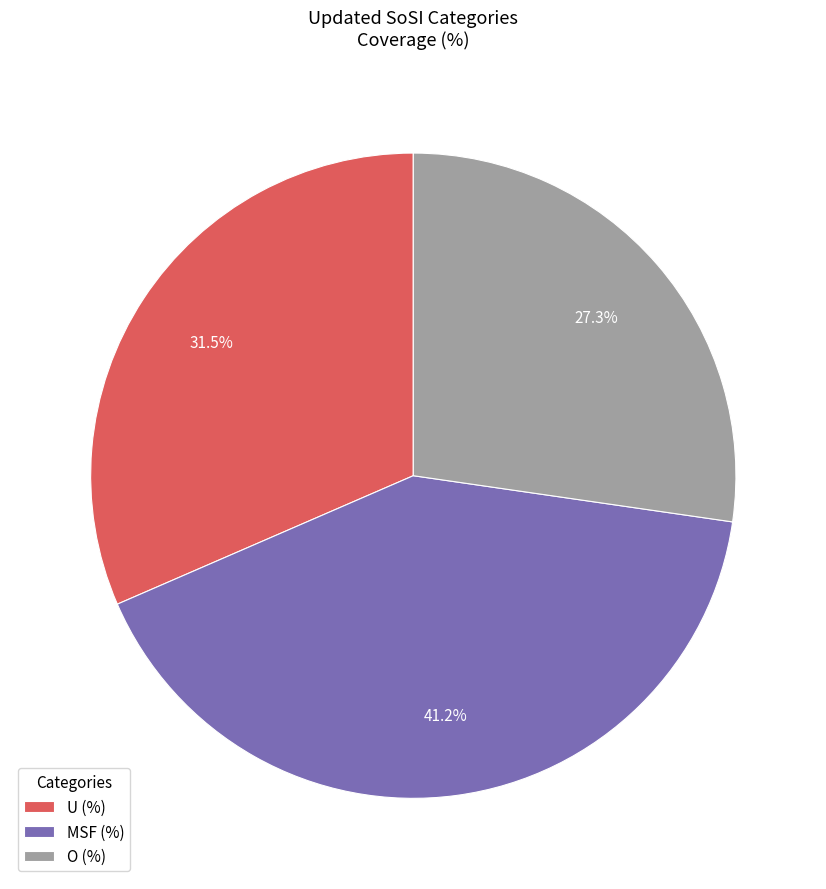

The U (%) slice represents 19% of the pie. True or false?

False